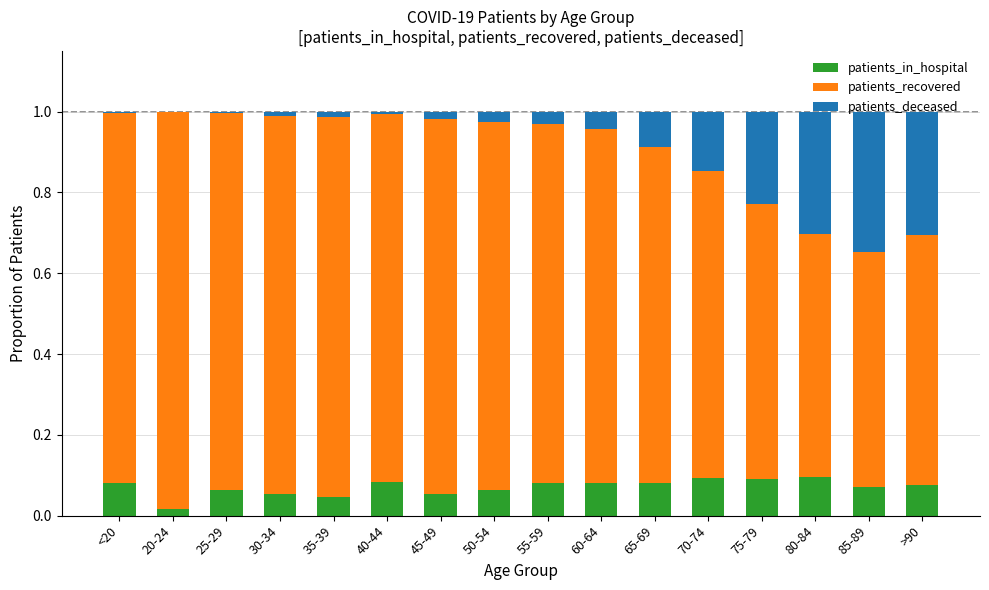

The value of patients_in_hospital at 80-84 is 0.1. True or false?

True